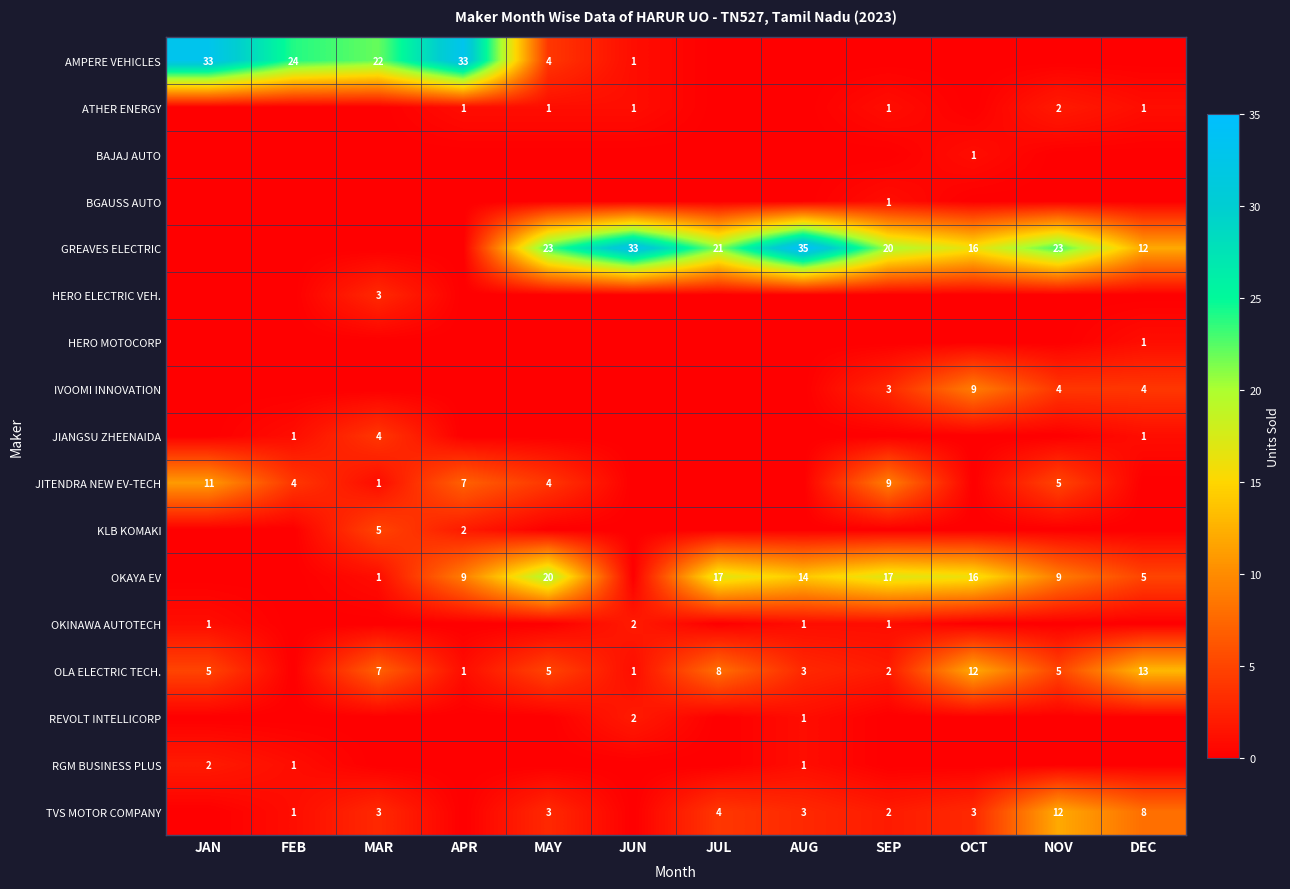

Is it true that GREAVES ELECTRIC equals 20 at DEC?

False